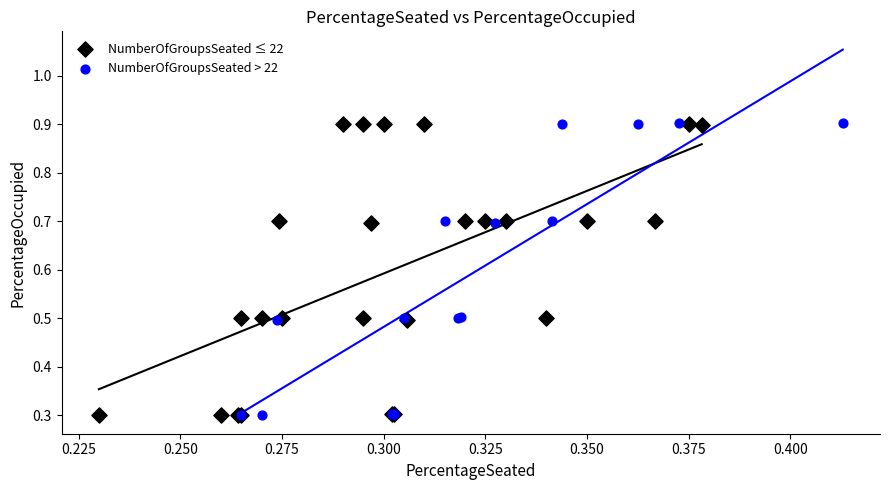

What are all the series names shown in the legend?

NumberOfGroupsSeated ≤ 22, NumberOfGroupsSeated > 22